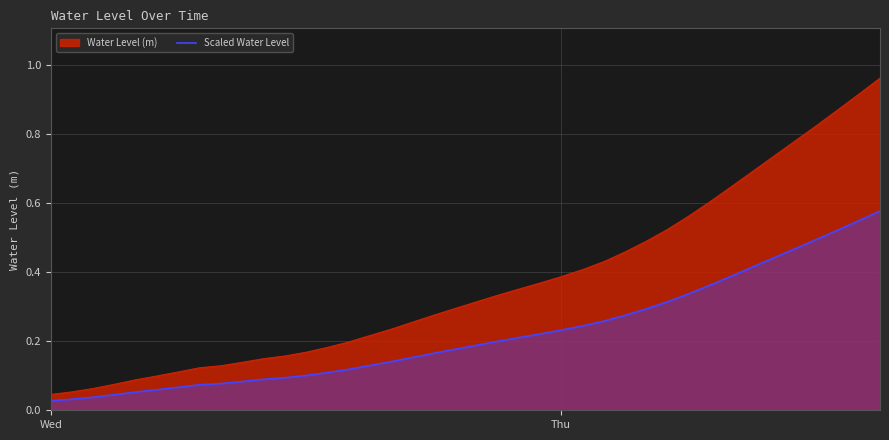

Which series has the widest spread of values?

Water Level (m)